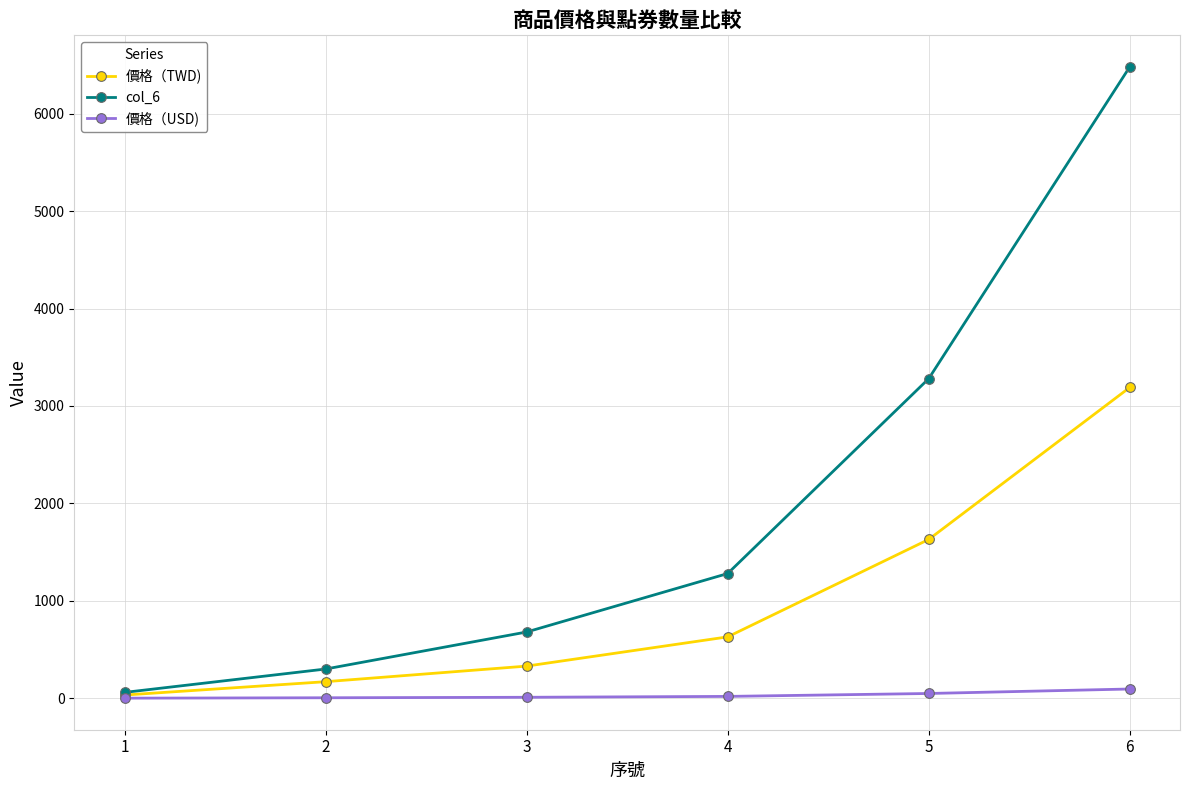

At how many categories does at least one series exceed 4545?

1